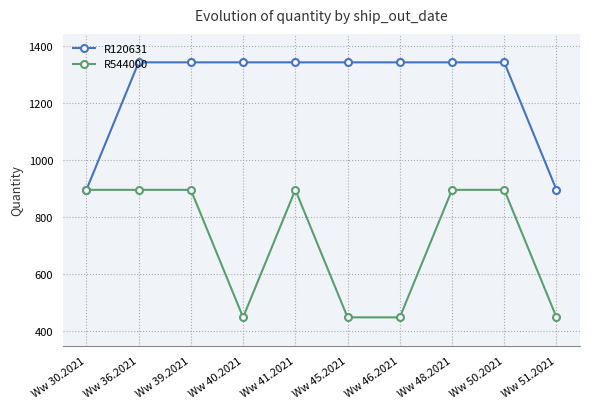

The R544000 series shows 212 at Ww 39.2021. True or false?

False